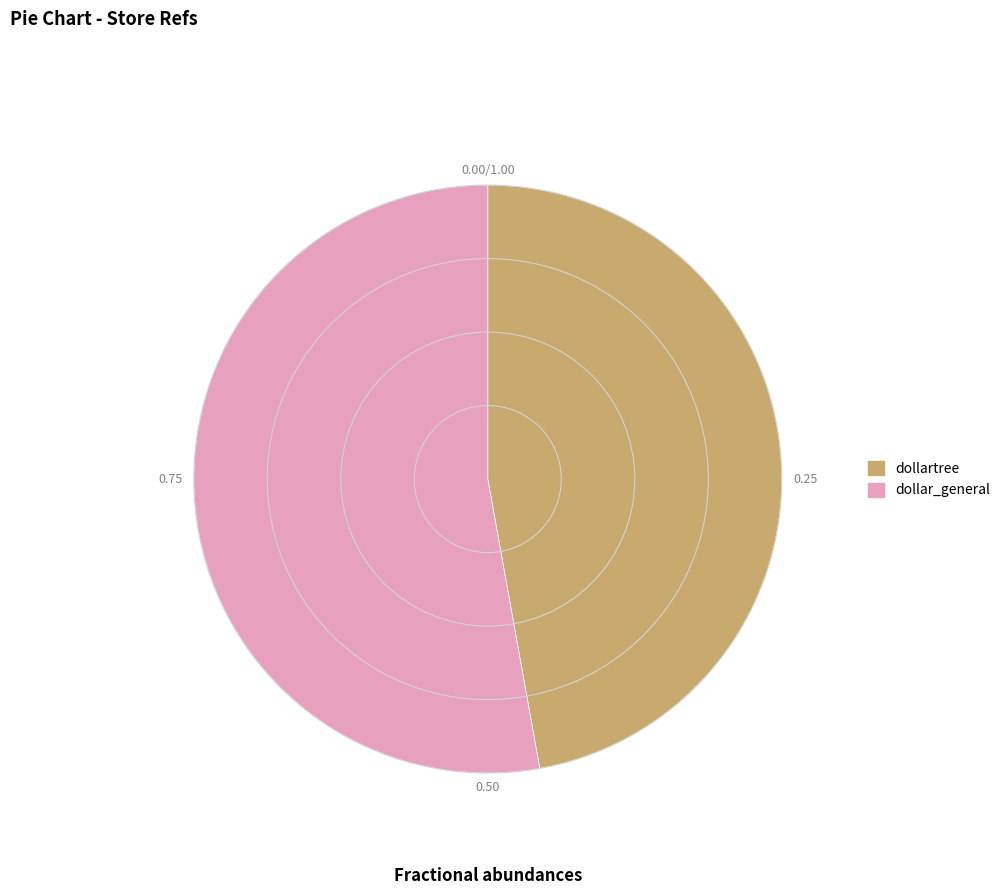

Between dollar_general and dollartree, which is larger?

dollar_general